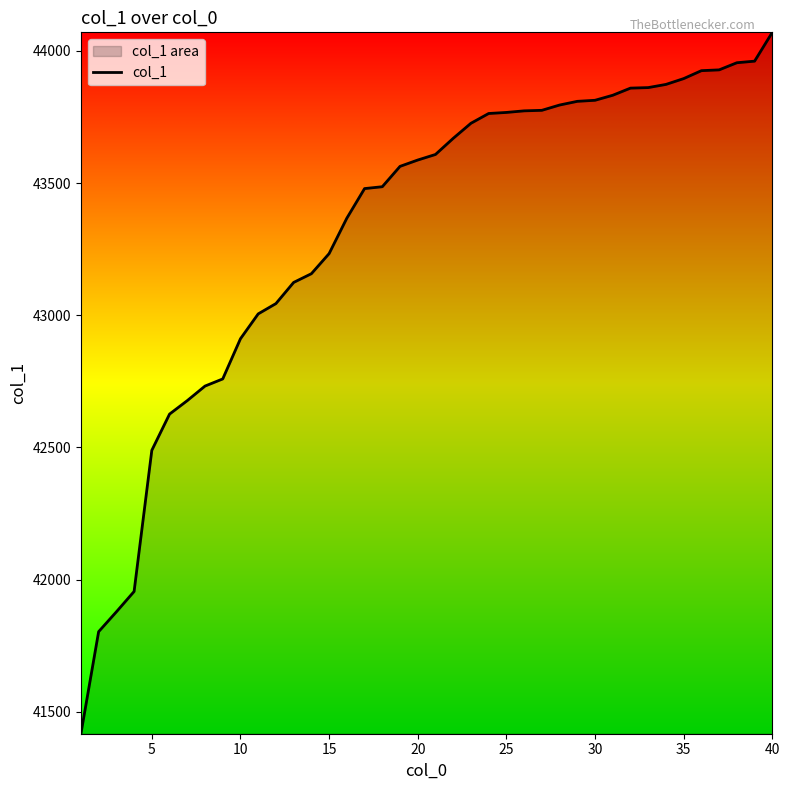

What is the difference between the maximum and minimum values?

2653